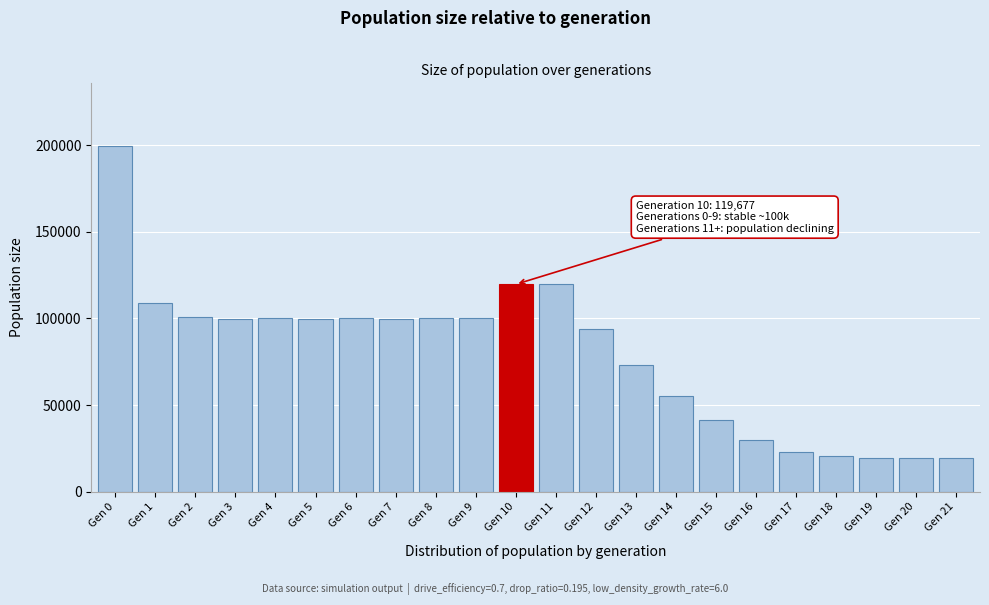

What is the difference between the second highest and second lowest values?

100352